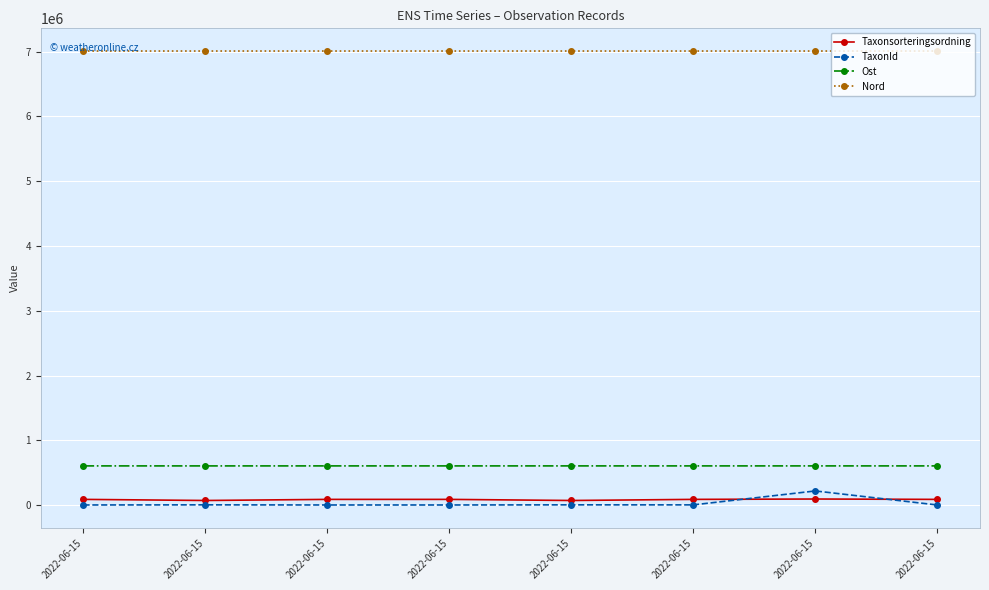

Which series has the largest range (max minus min)?

TaxonId